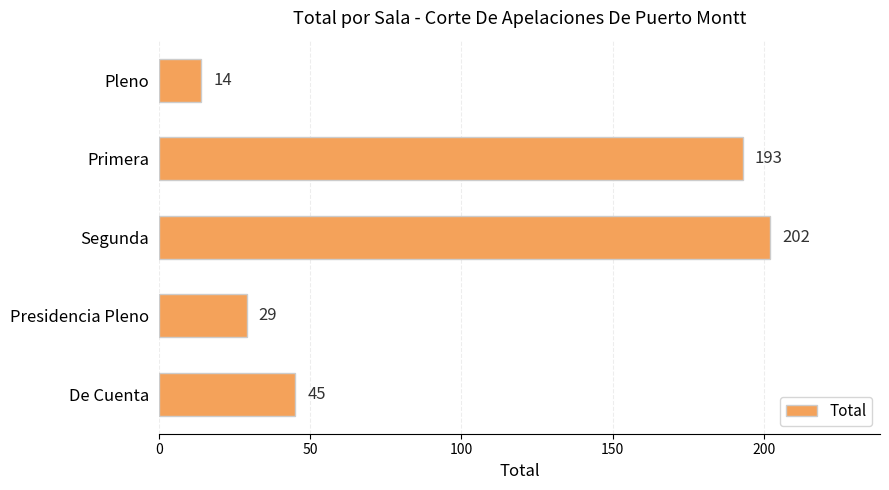

Which has a higher value, Pleno or Segunda?

Segunda